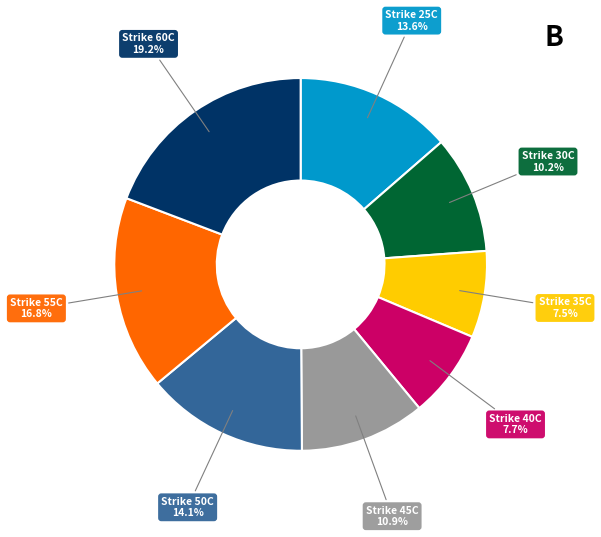

Is there a majority slice in this chart?

No